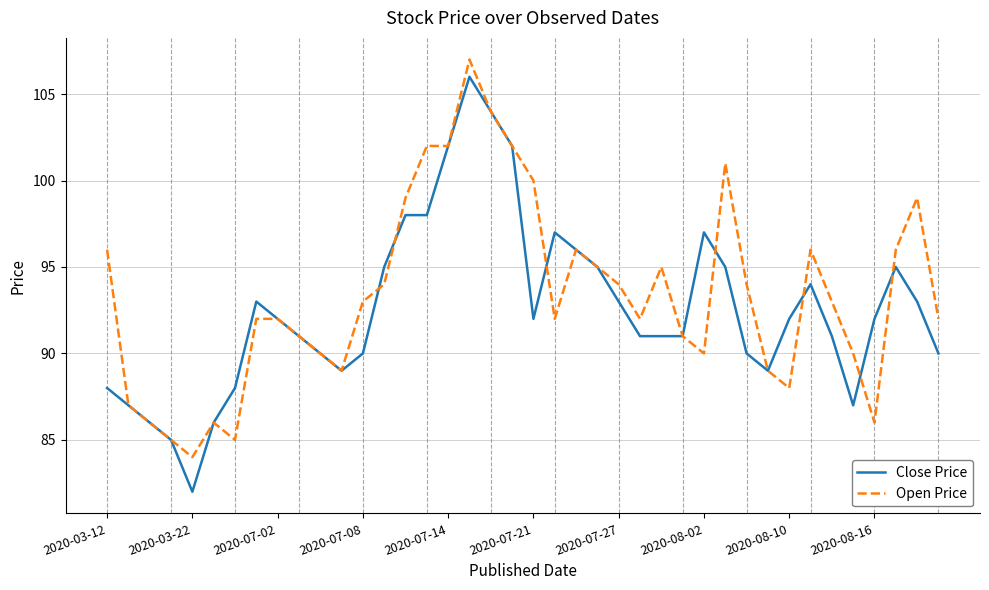

Which series has the largest range (max minus min)?

Close Price